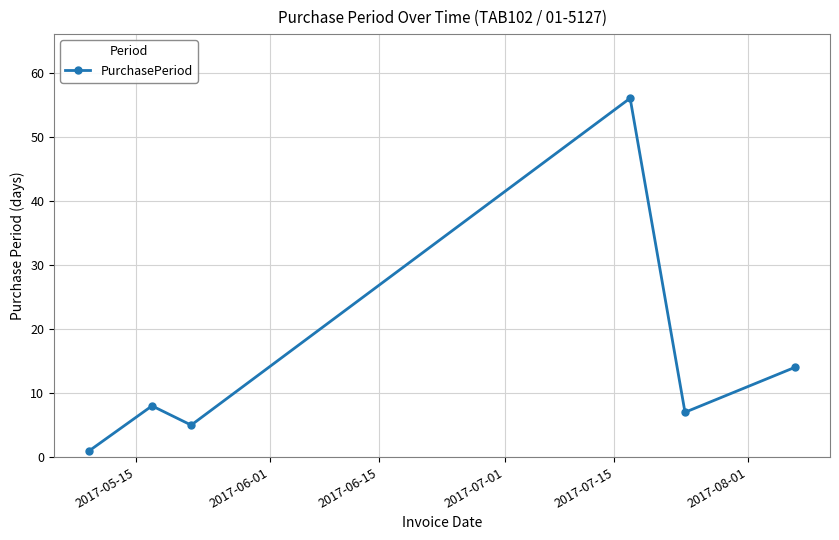

True or false: there are more than 1 points higher than both neighbors.

True